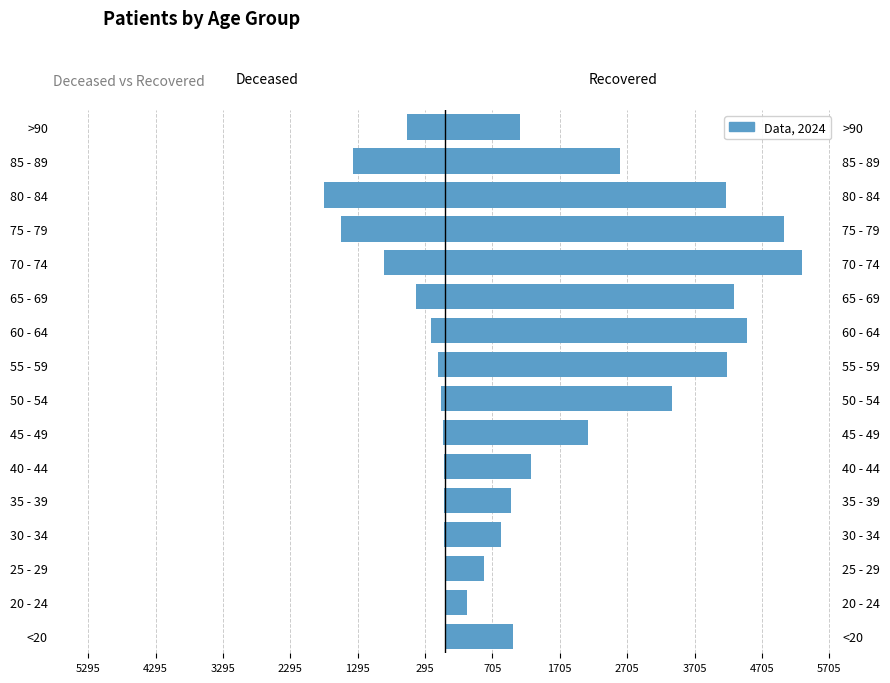

What is the maximum value for patients_recovered?

5295